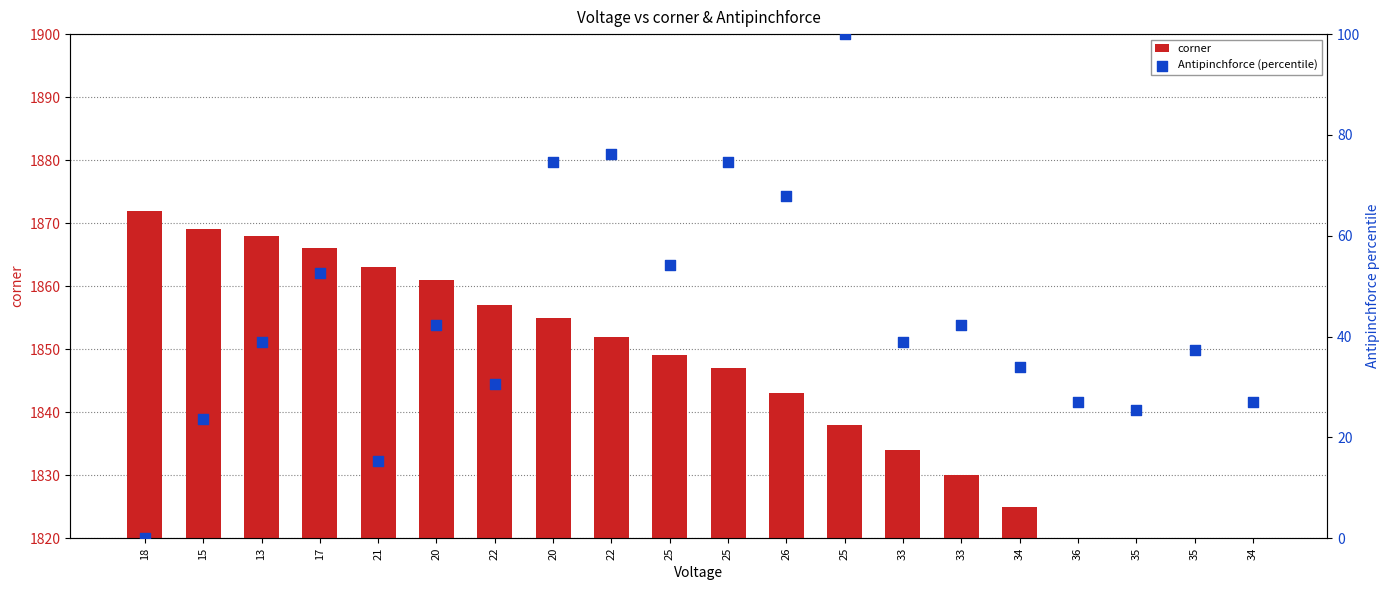

What is the total value across all series at 21?

1878.3